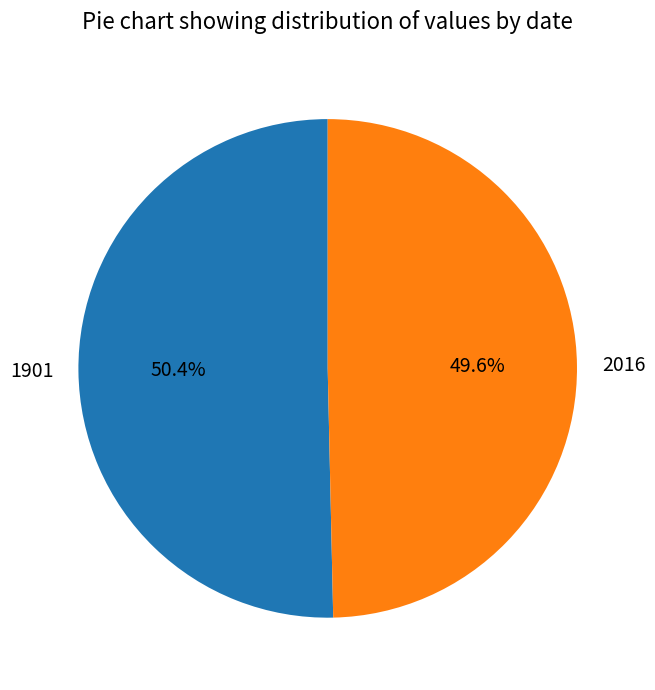

Between 1901 and 2016, which is larger?

1901